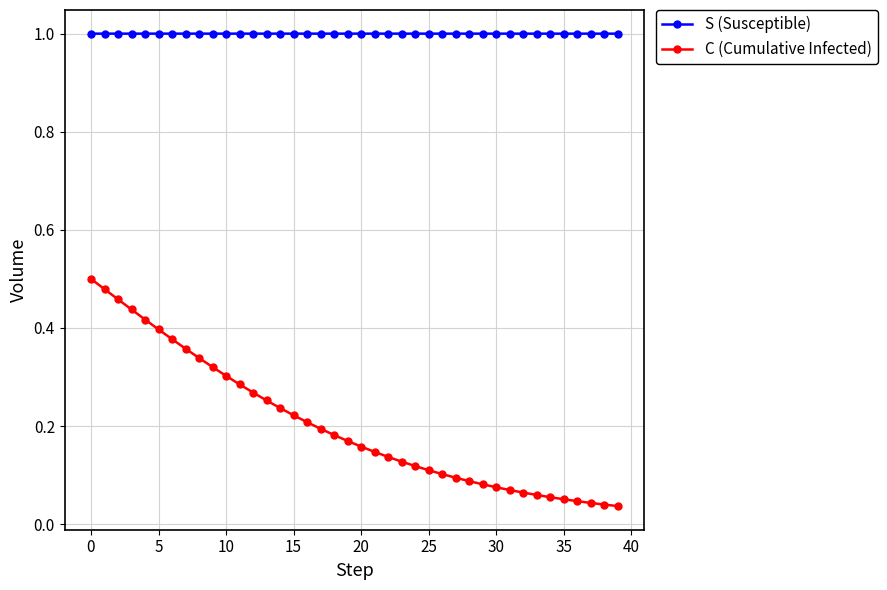

Which series has the largest total across all categories?

S (Susceptible)